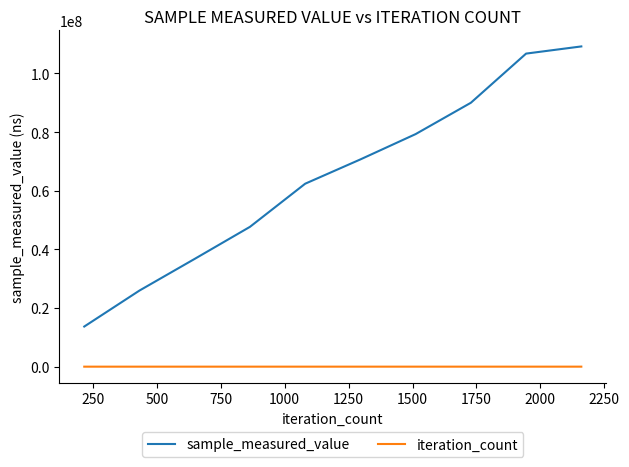

What is the maximum value shown in the chart?

109225308